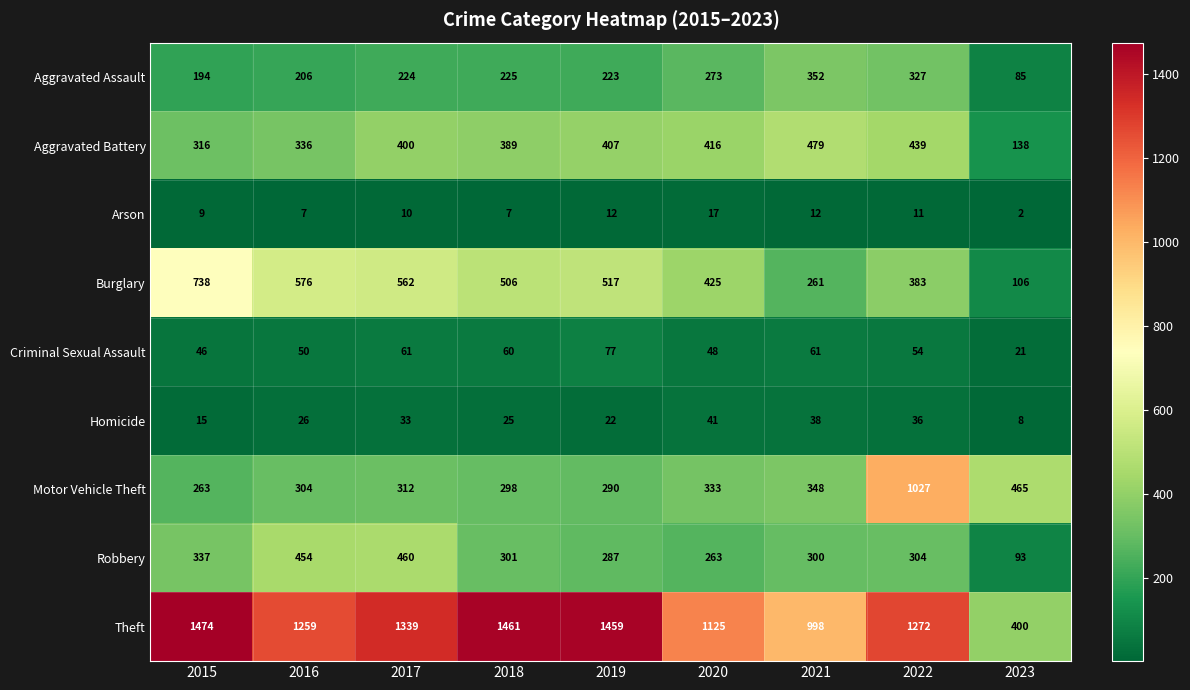

True or false: Motor Vehicle Theft has a value of 312 at 2017.

True